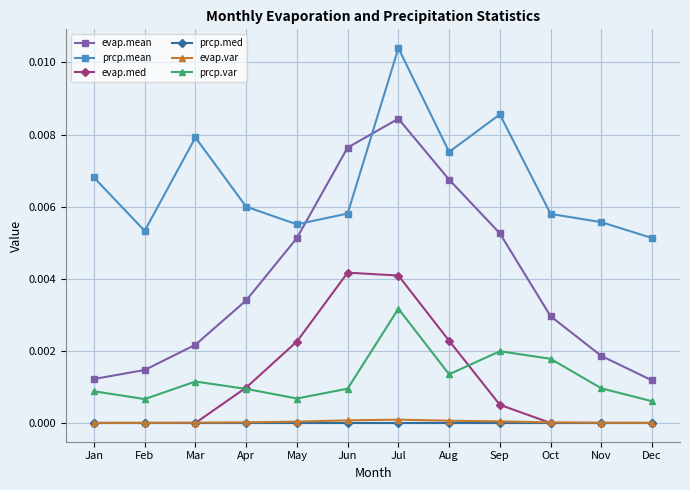

How many lines are shown in the chart?

6